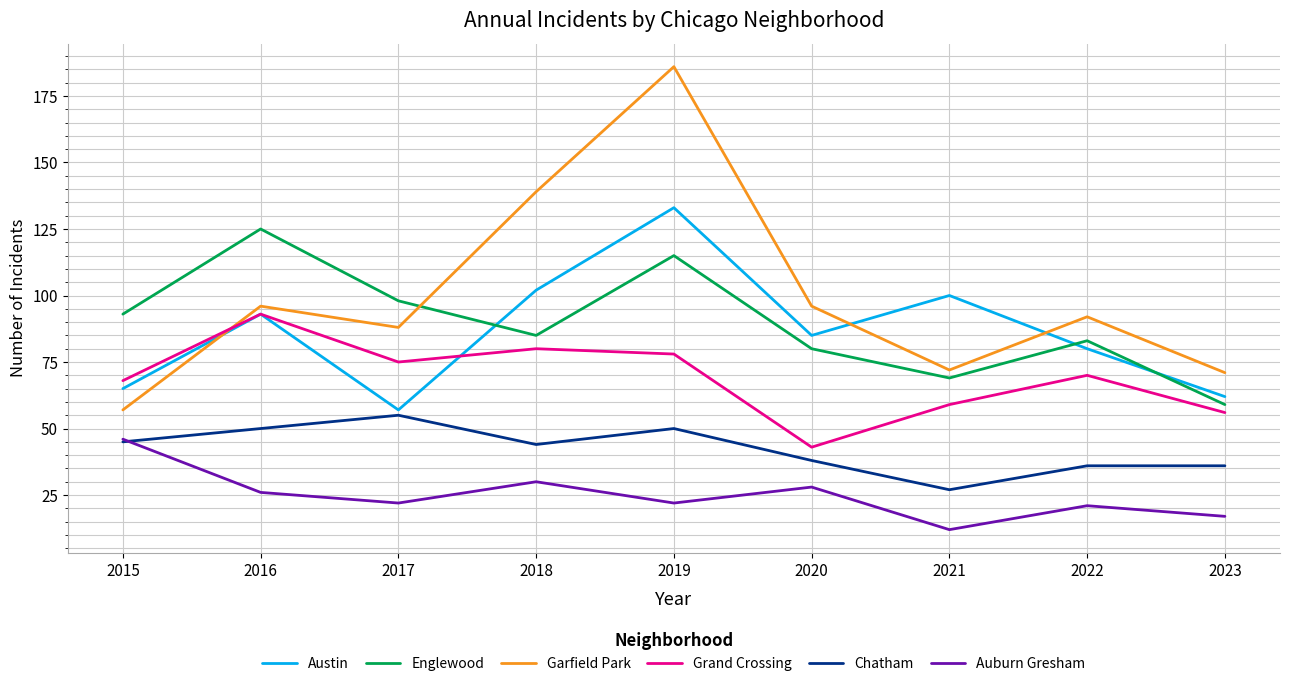

How many categories are shown in the chart?

9